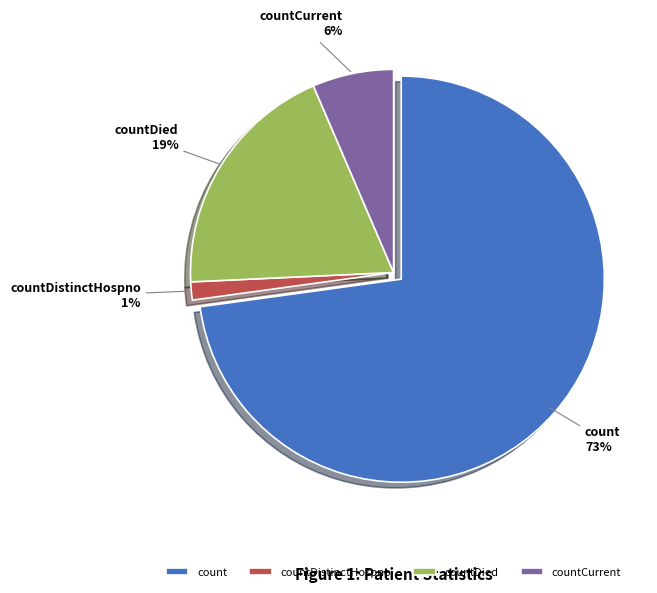

Which slice is the largest?

count